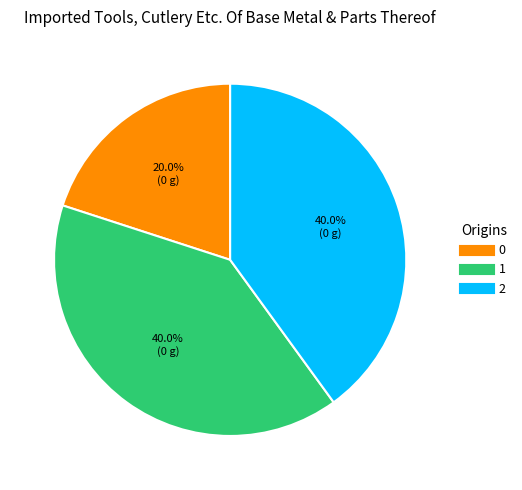

To the nearest percent, what portion does 2 represent?

40%